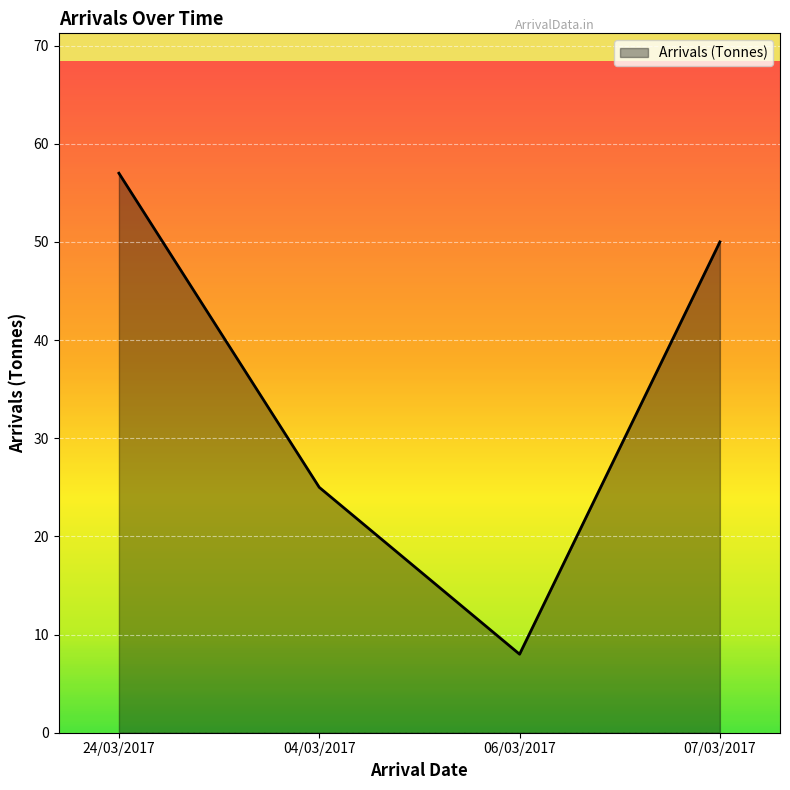

What is the maximum value shown in the chart?

57